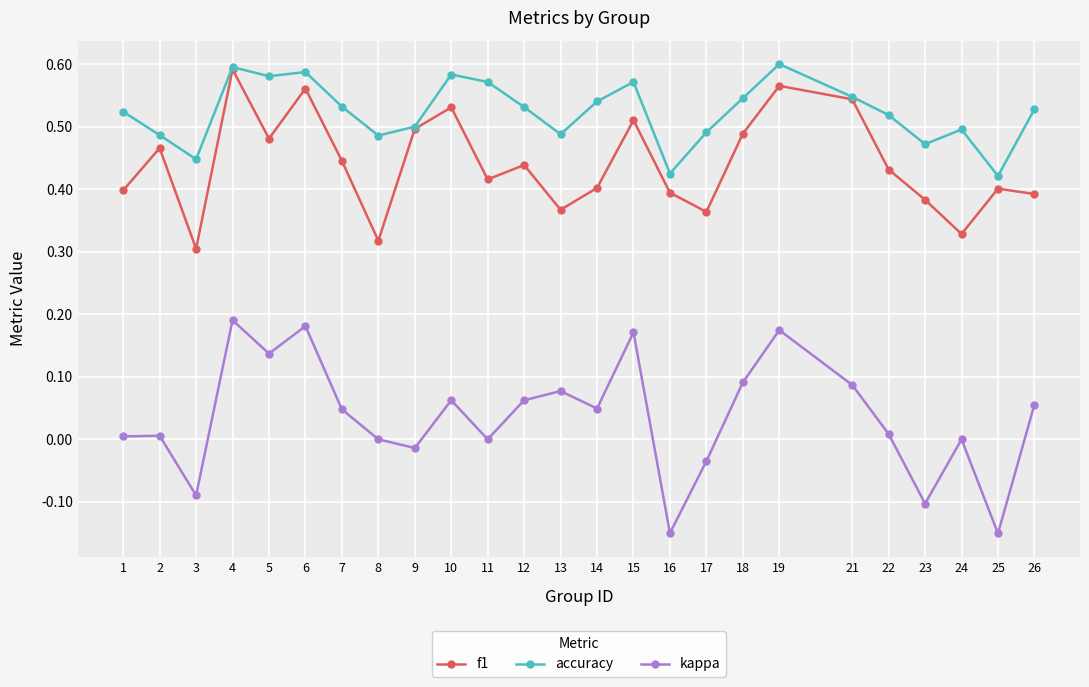

List the series in order of their peak value, highest first.

accuracy, f1, kappa